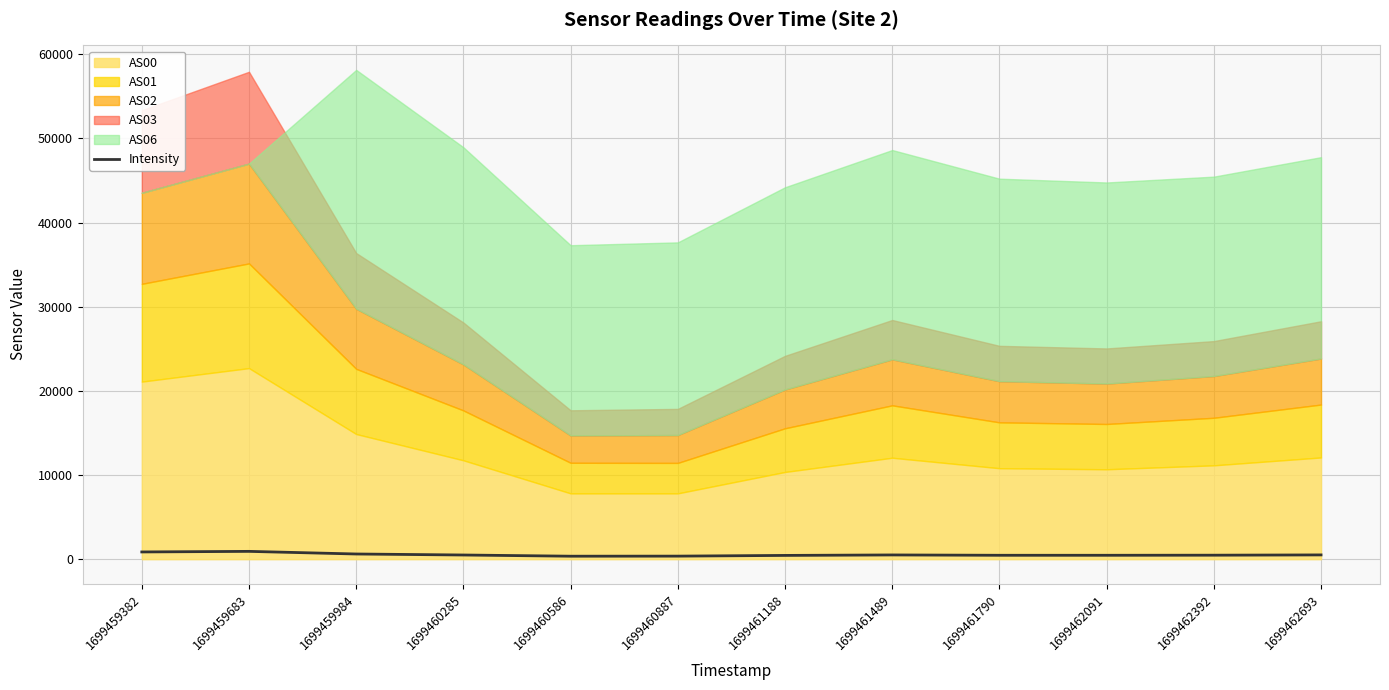

True or false: the data shows 131.2 at 1699462693.

False